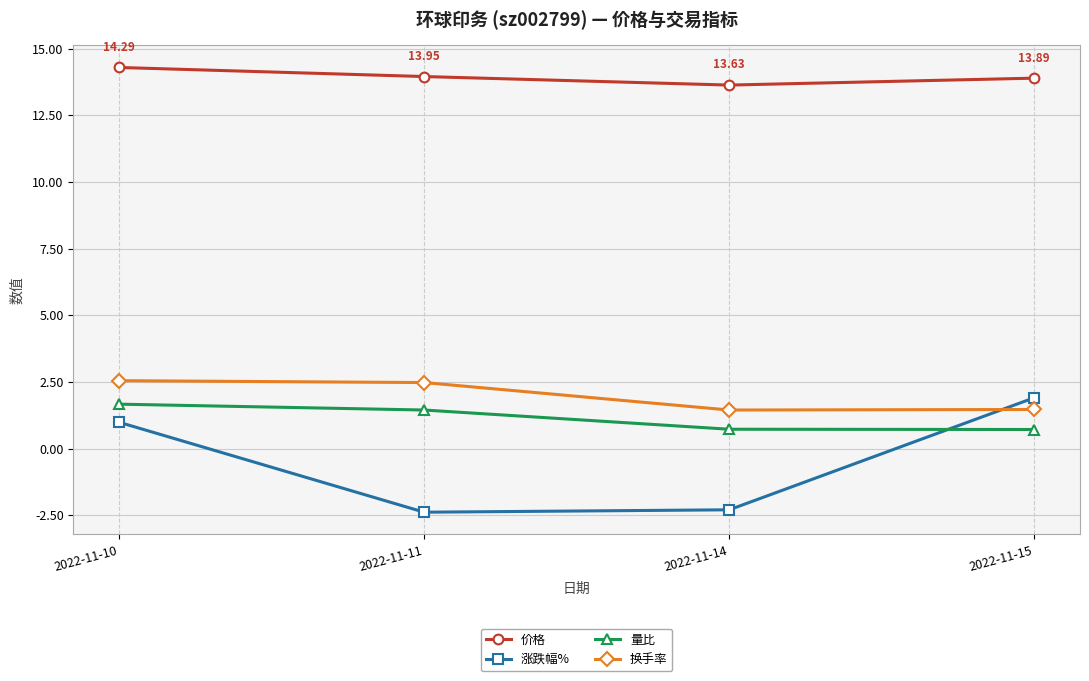

What is the spread (max minus min) of values at 2022-11-15?

13.2